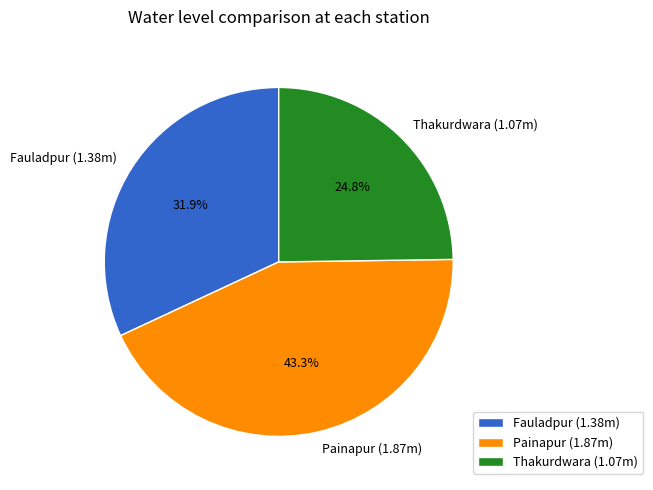

Rank the categories by value from lowest to highest.

Thakurdwara, Fauladpur, Painapur